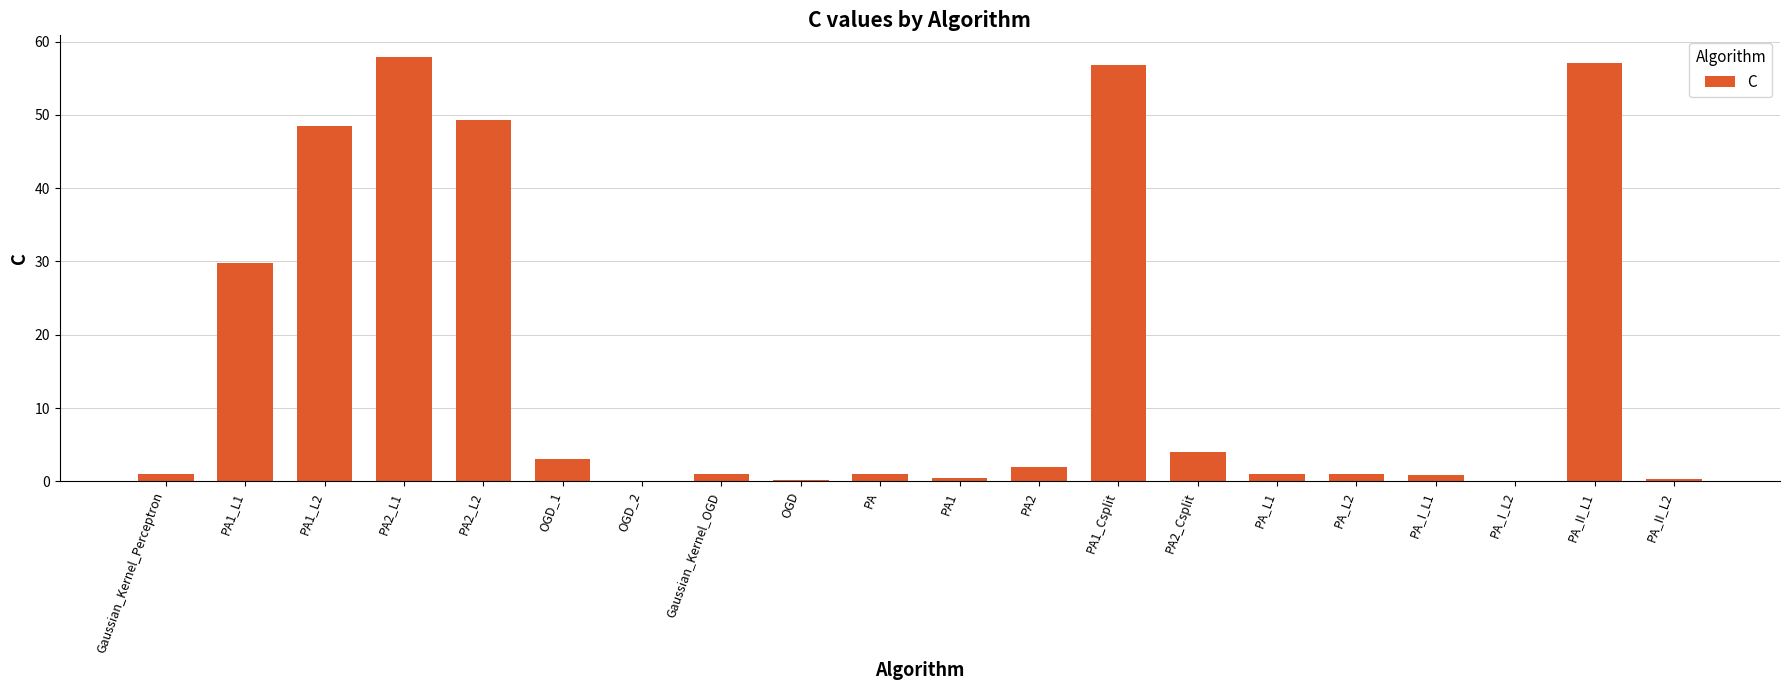

What is the approximate value at PA?

1.0